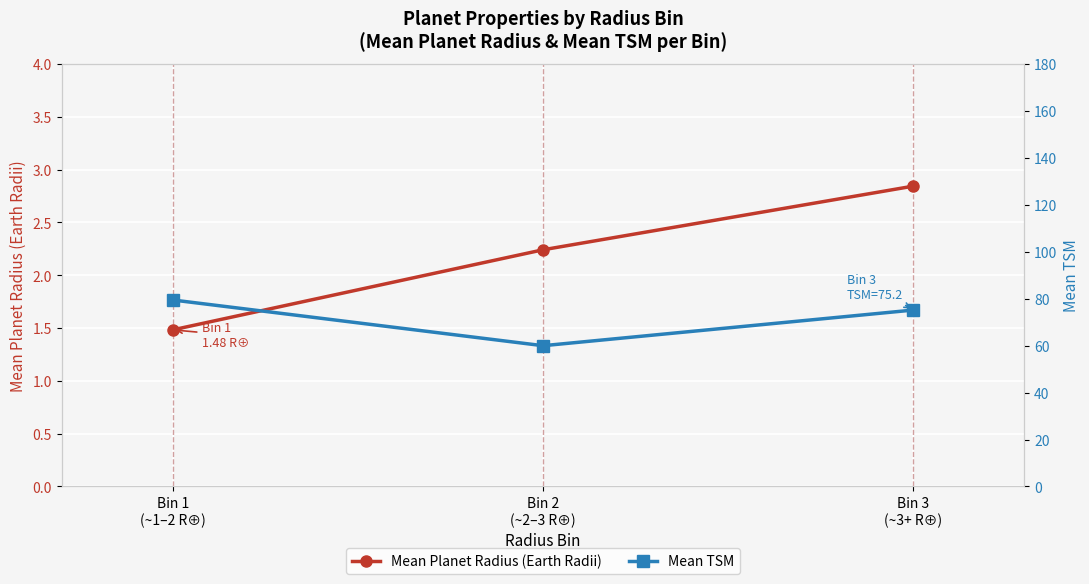

What position from the left is Bin 3
(~3+ R⊕)?

3